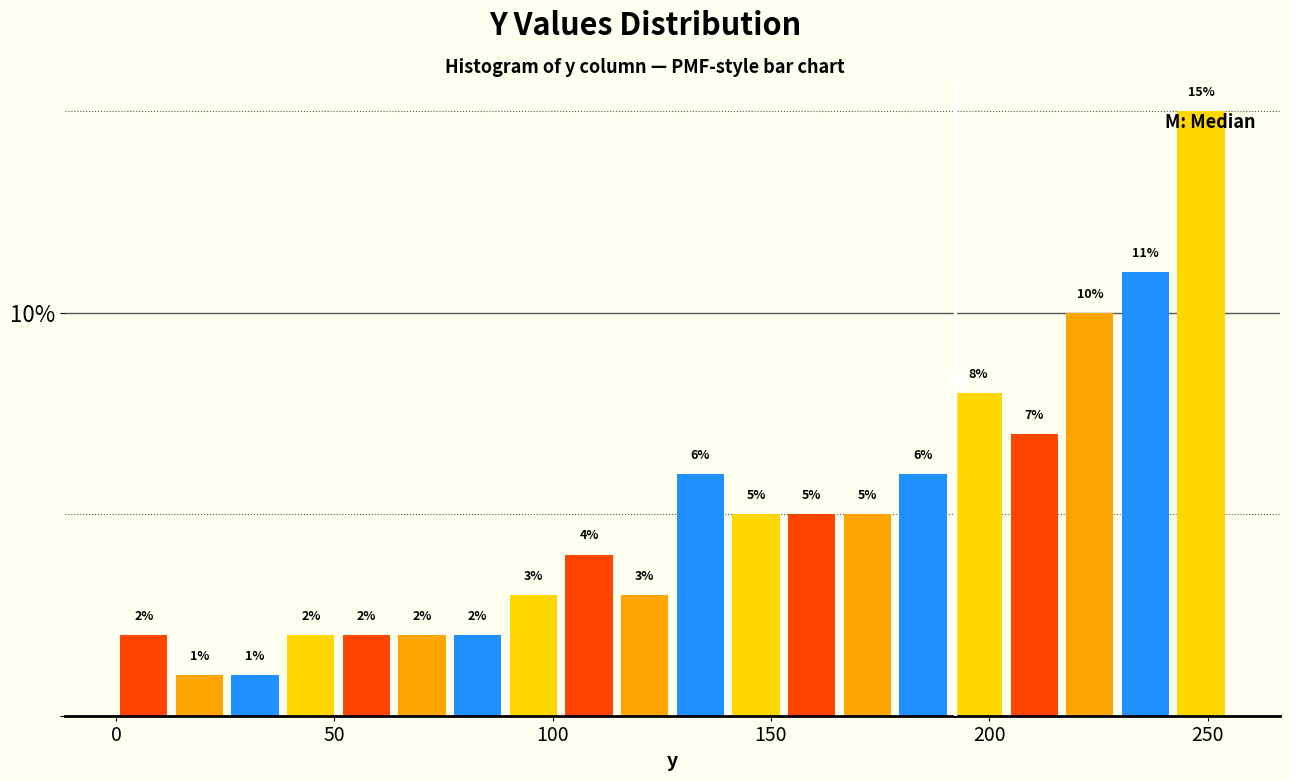

Read against the x-axis, roughly where is the centre of the tallest bar?

250